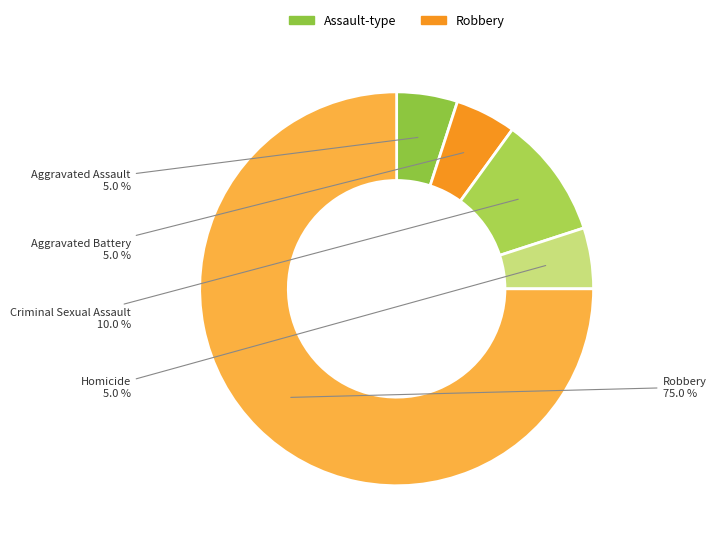

Which slice represents more than half of the pie?

Robbery